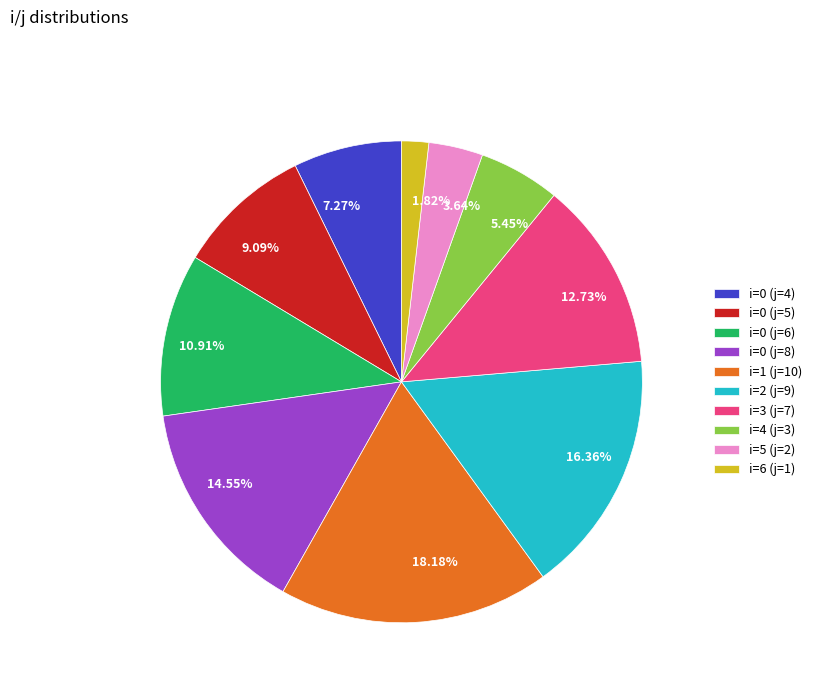

Does any single category account for the majority?

No